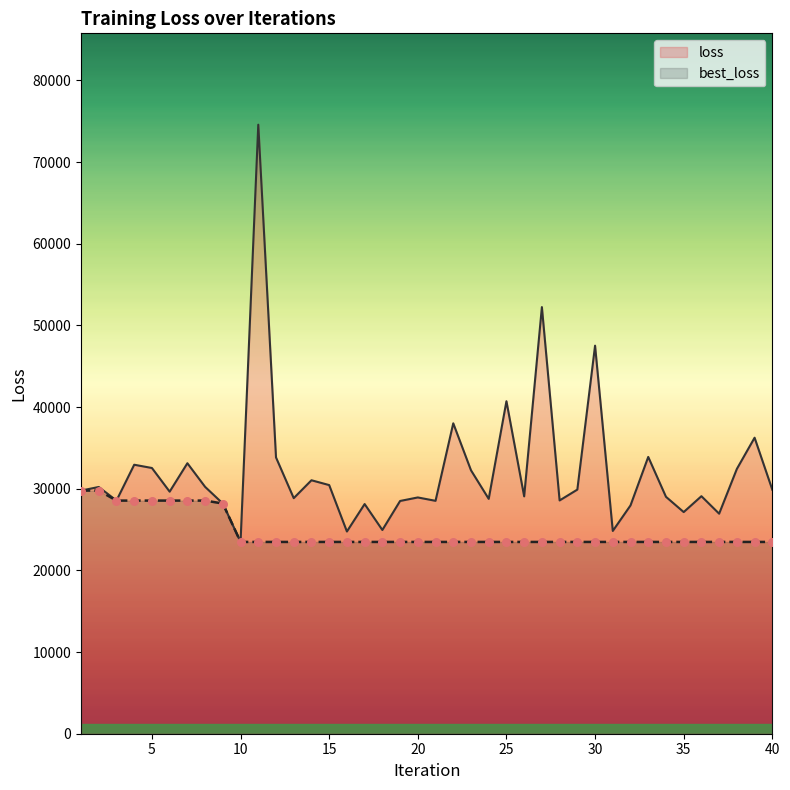

Which series has the widest spread of Y values?

loss